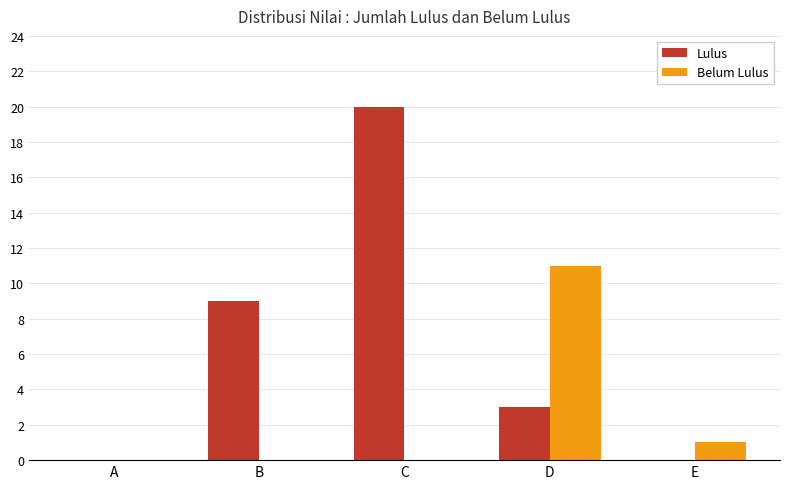

What is the sum of the Lulus values at D and E?

3